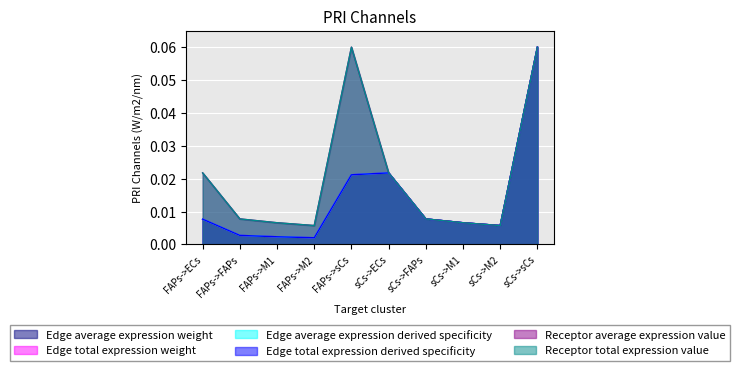

At which label does Receptor average expression value reach its minimum?

FAPs->M2